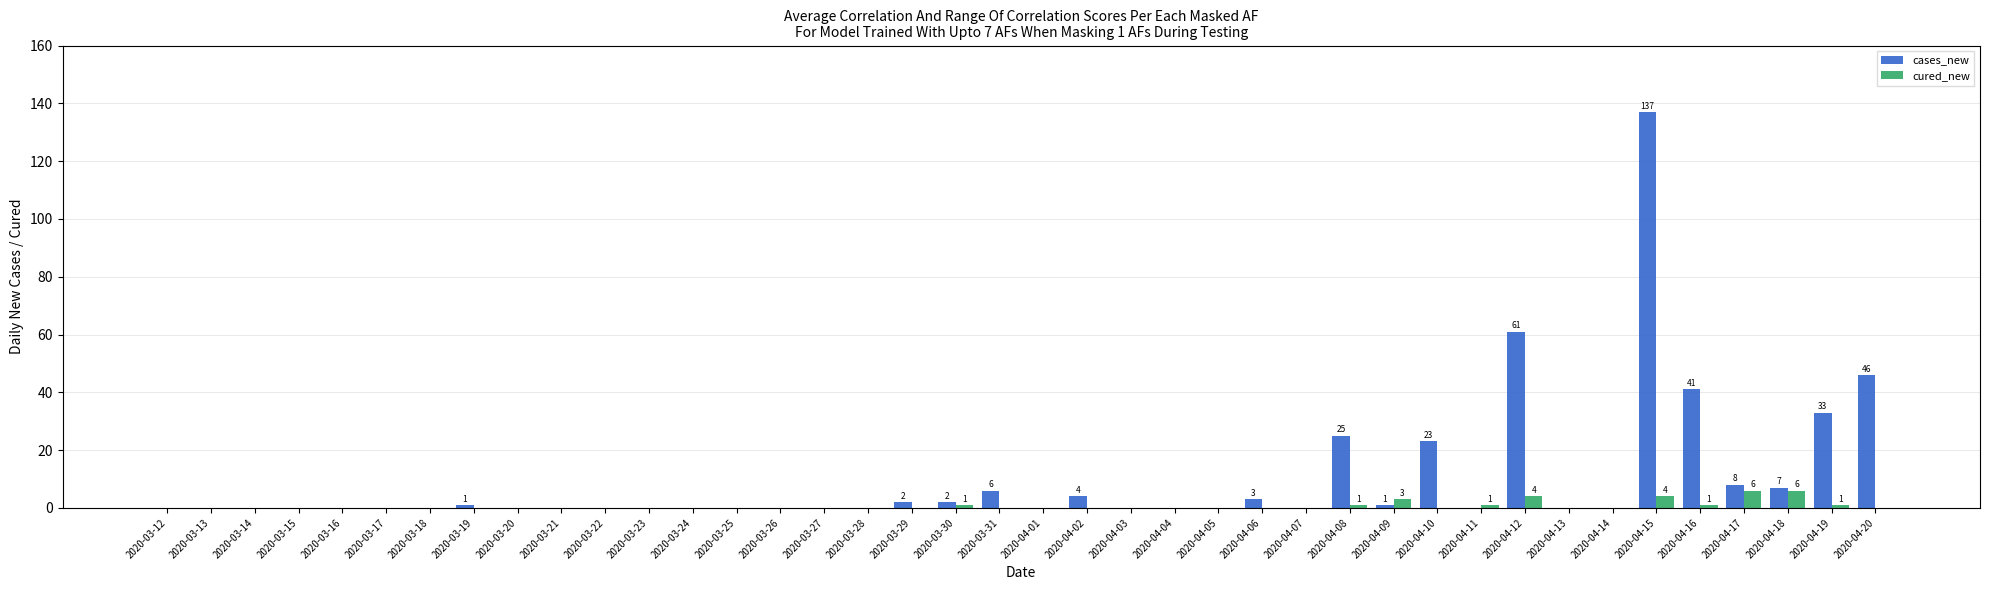

What is the greatest value displayed?

137